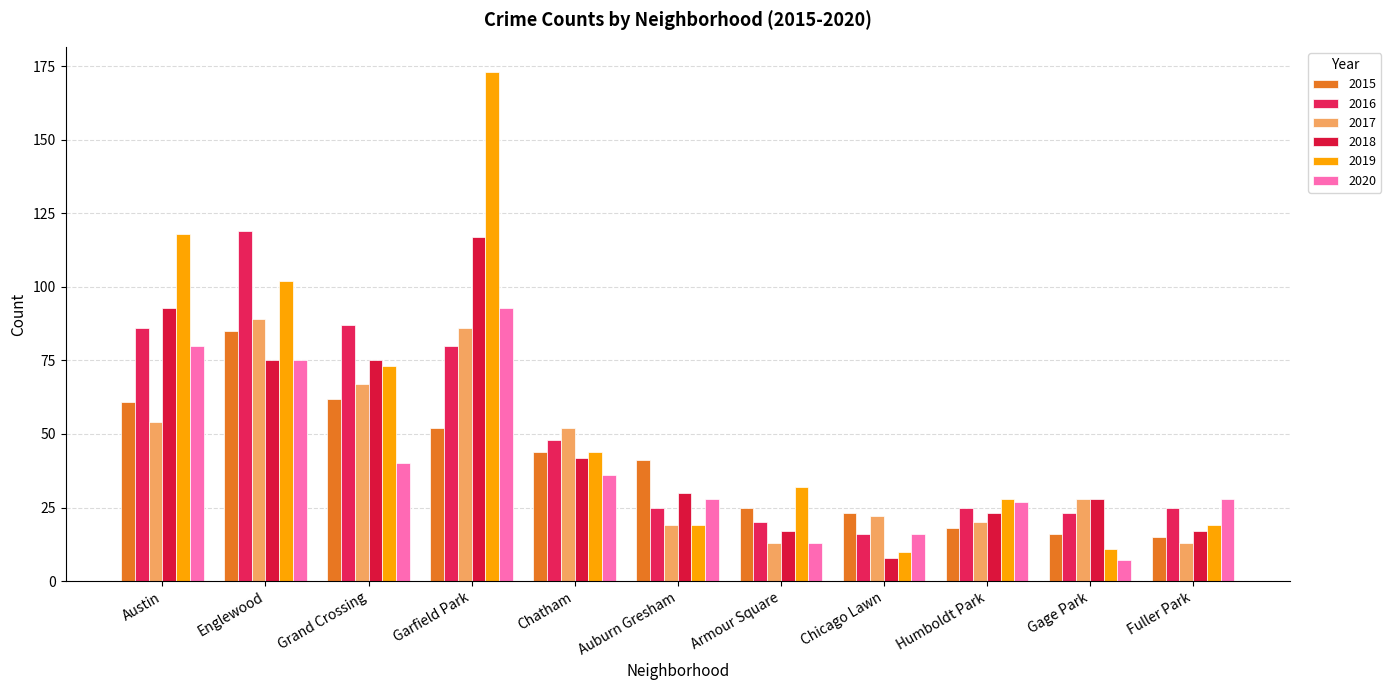

True or false: 2017 has a value of 52 at Chatham.

True